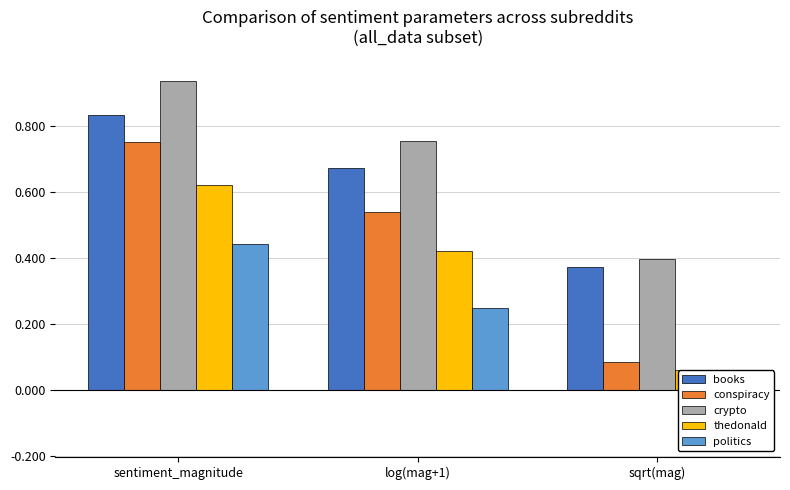

What position from the left is sqrt(mag)?

3